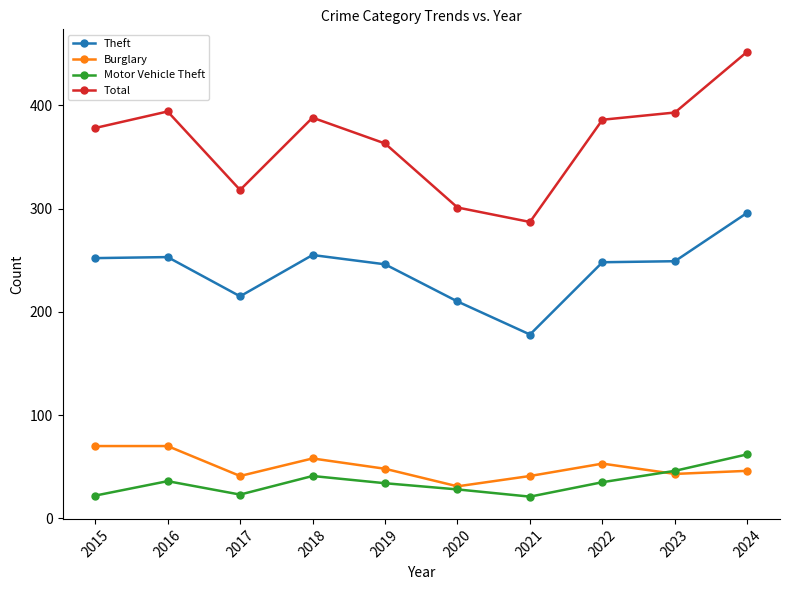

What is the greatest value displayed?

452